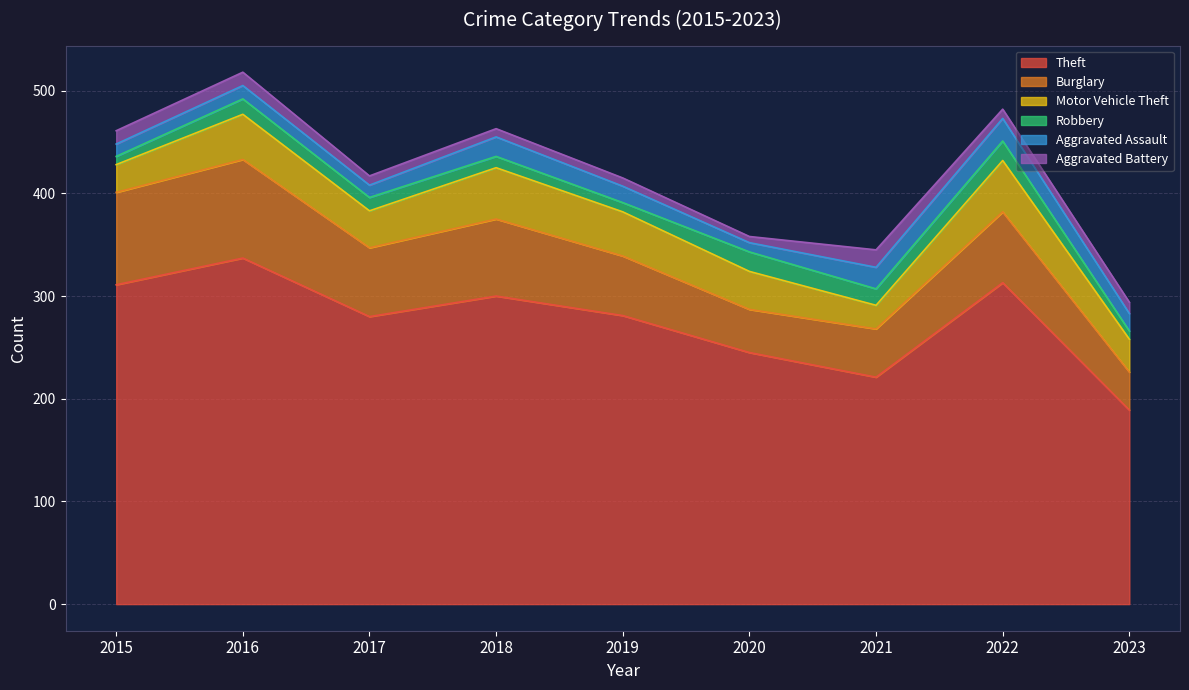

How many intersections are there between Robbery and Aggravated Battery?

4